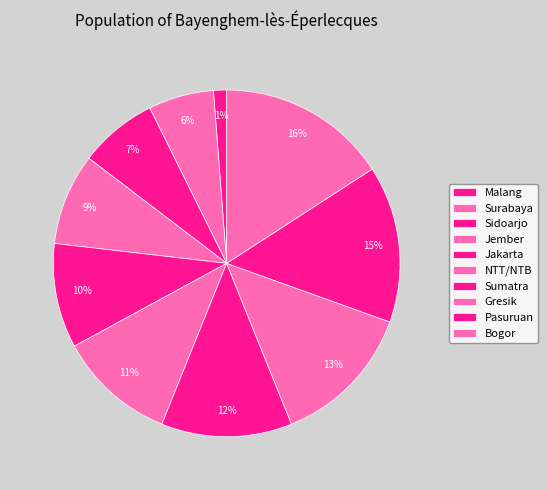

To the nearest percent, what percentage of the pie is Sumatra?

12%